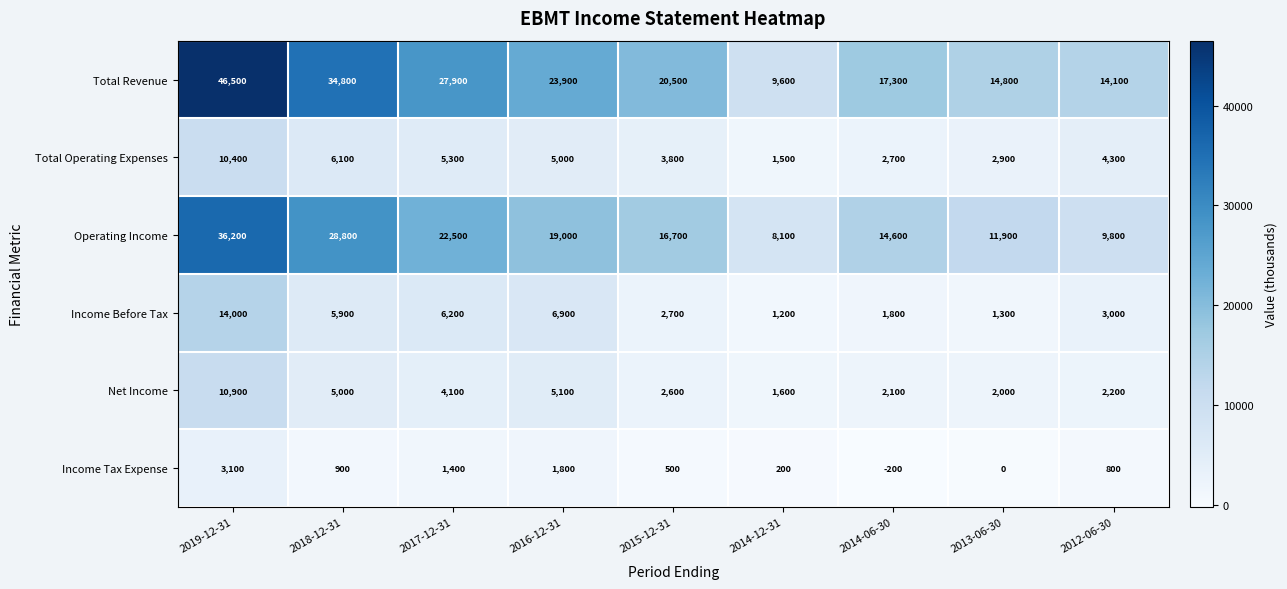

Between 2019-12-31 and 2014-12-31, which series saw the biggest shift?

Total Revenue